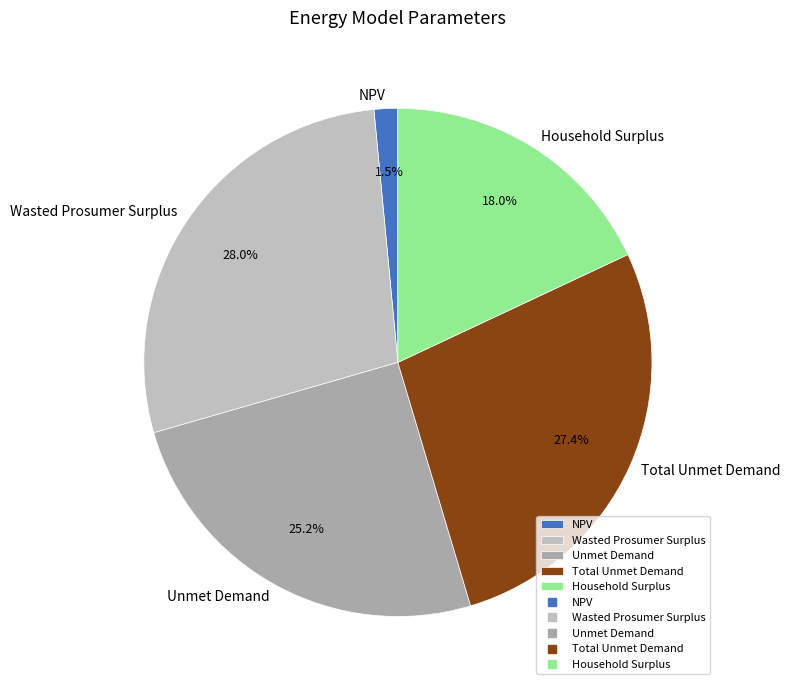

To the nearest percent, what is the average slice percentage?

20%